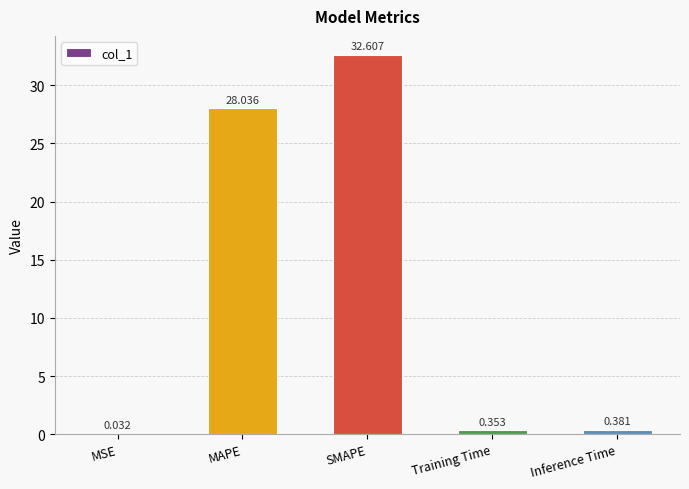

Are the bars horizontal?

No